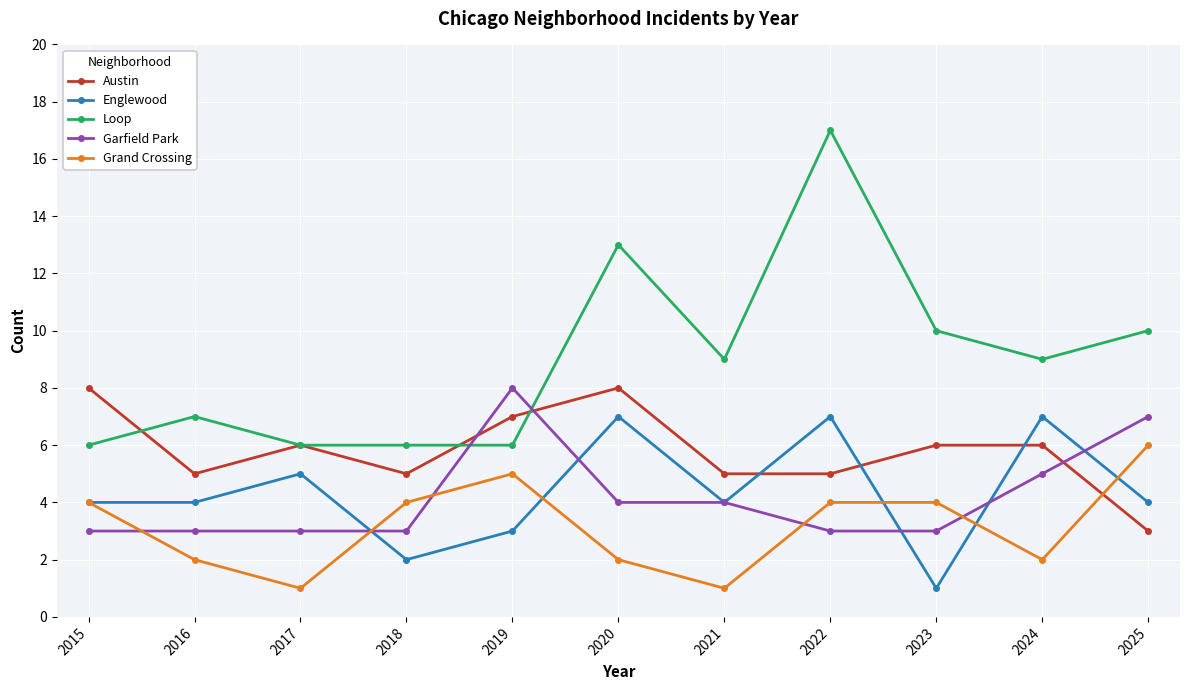

What are all the series names shown in the legend?

Austin, Englewood, Loop, Garfield Park, Grand Crossing